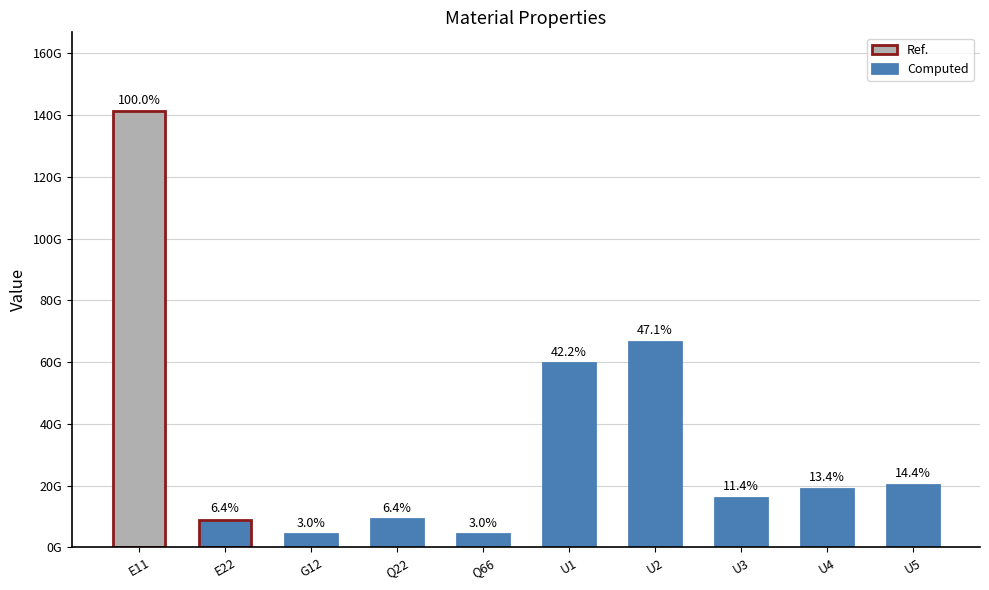

What position from the left is U3?

8